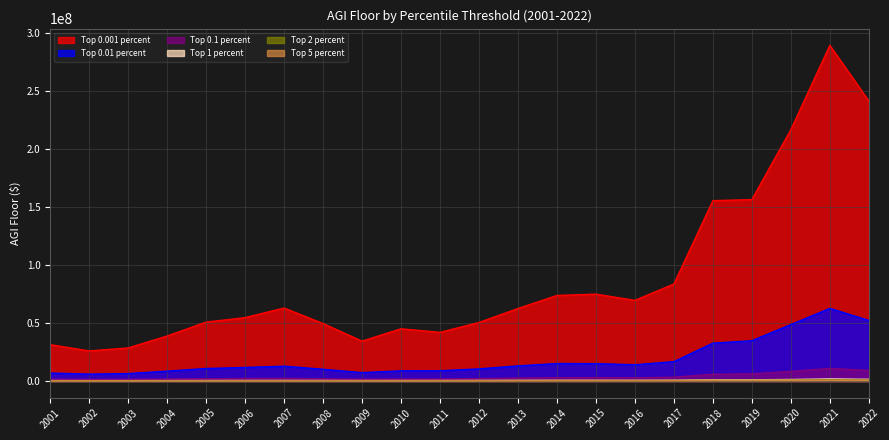

What is the value of the Top 0.1 percent point at the 15th from the left?

2907498